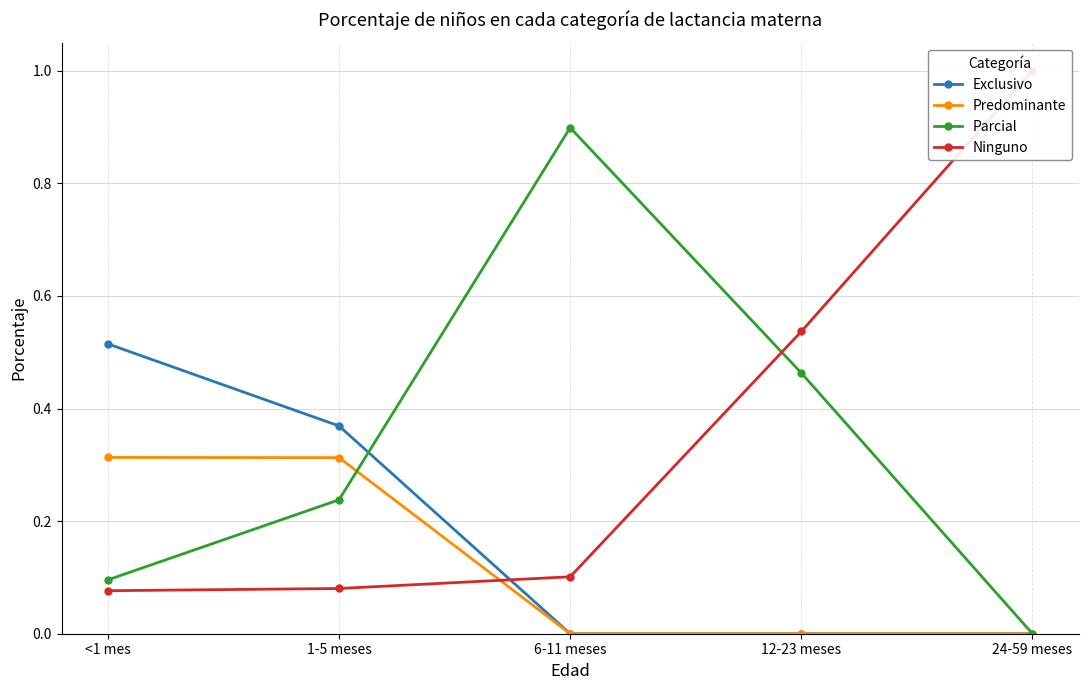

Is it true that Predominante equals 0.3 at <1 mes?

True